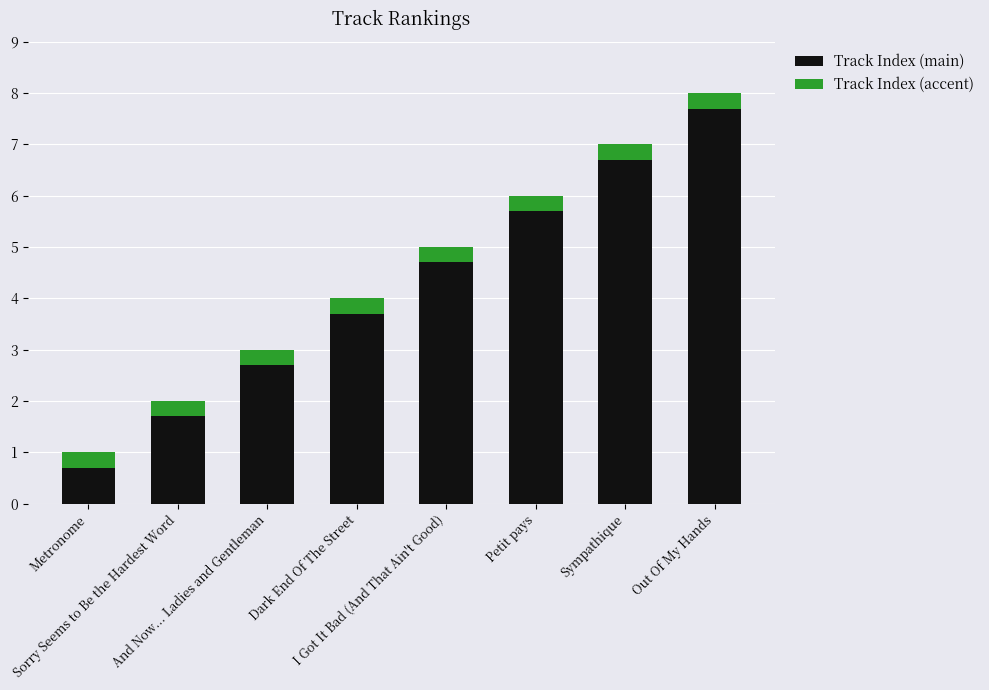

How many distinct data groups are displayed?

2